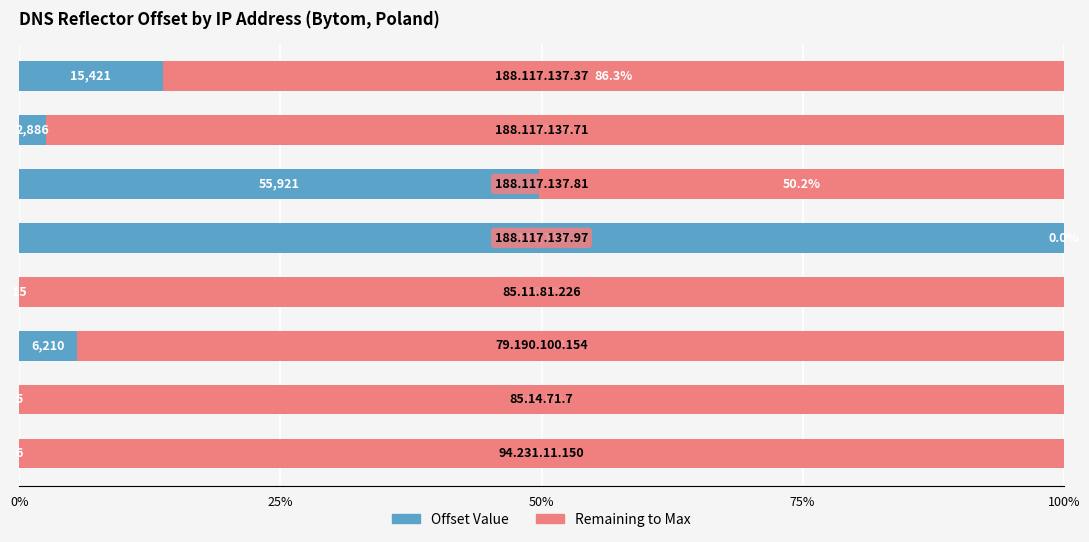

How many series are shown in this chart?

2